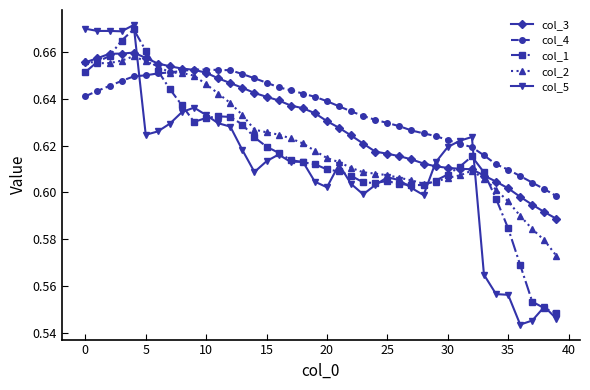

True or false: col_1 has more than 0 interior local peaks.

True